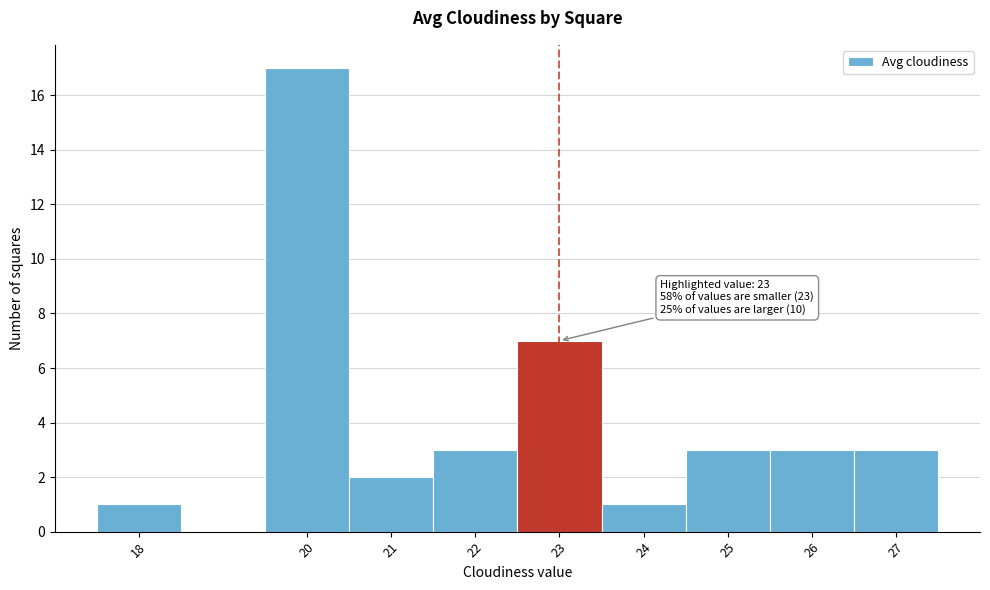

Which range on the x-axis has the tallest bar?

19.5 to 20.5